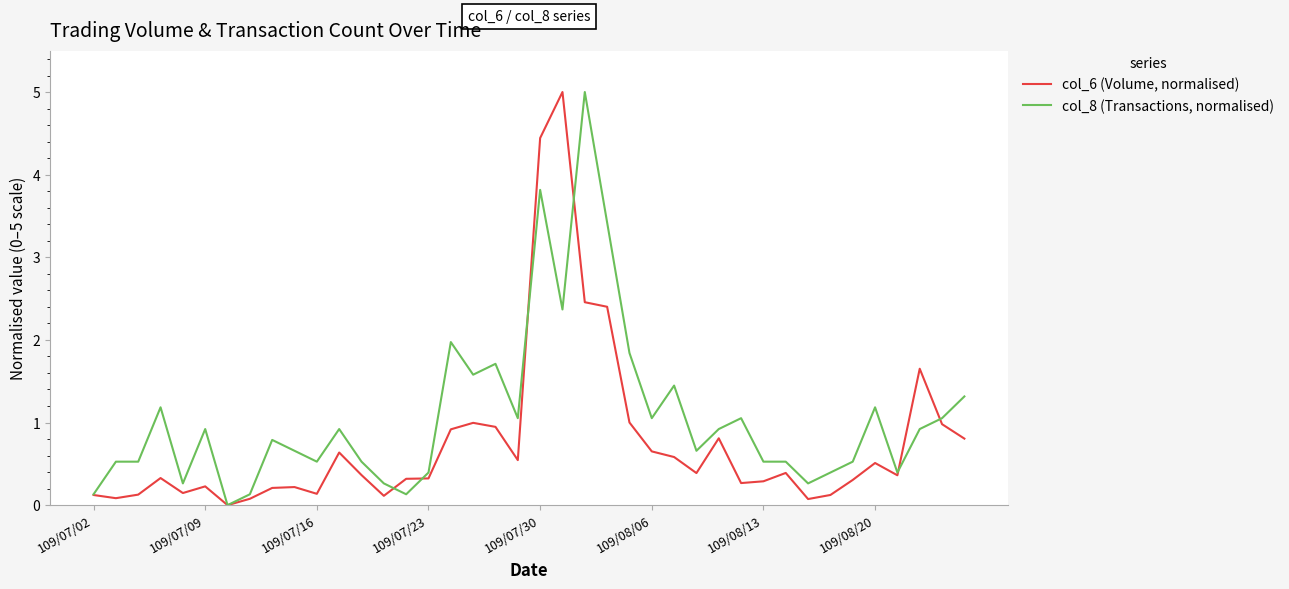

At how many categories does at least one series exceed 3?

4